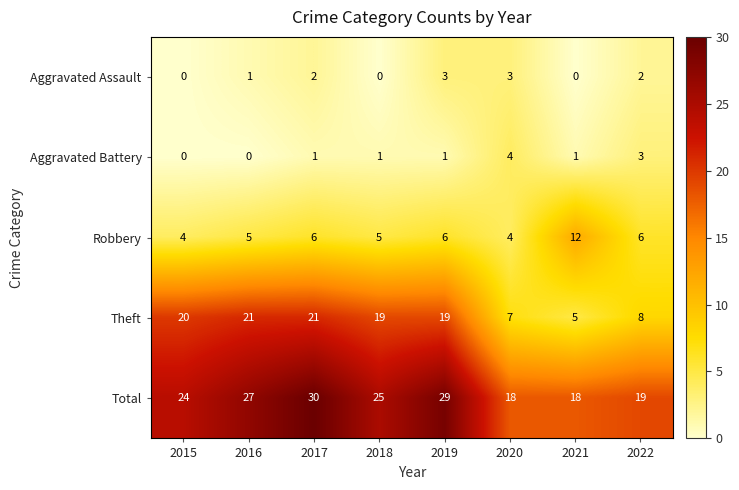

List the series in order of their peak value, highest first.

Total, Theft, Robbery, Aggravated Battery, Aggravated Assault